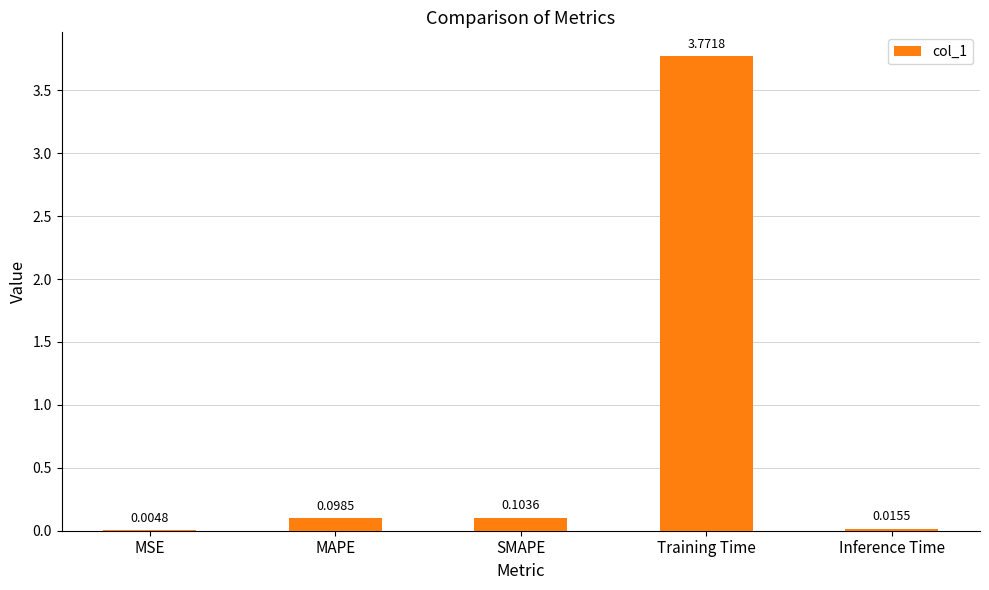

Count the number of data series in this chart.

1